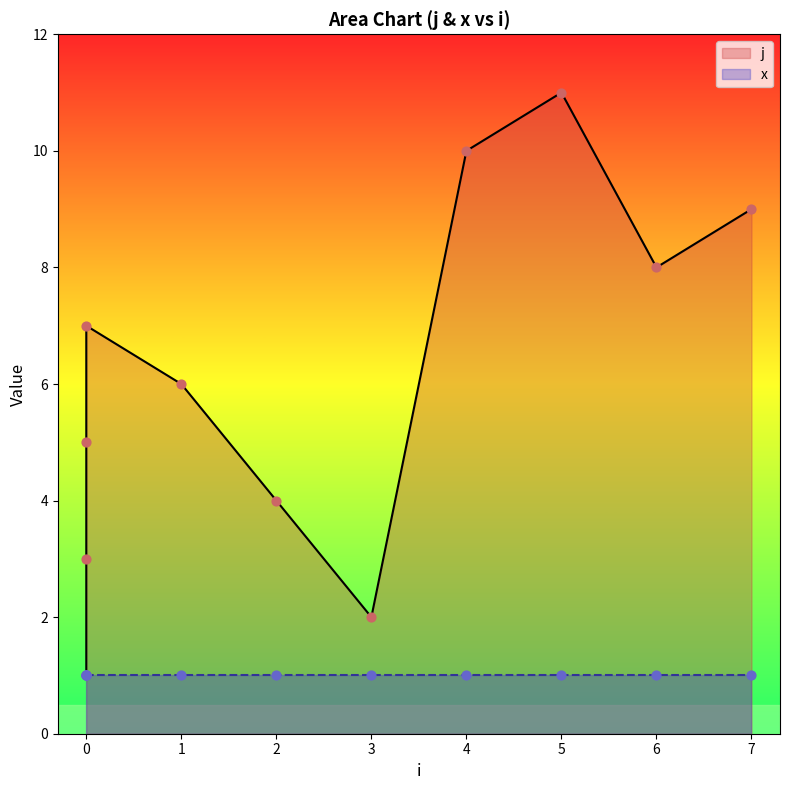

What is the change in value from 0 to 5?

+4